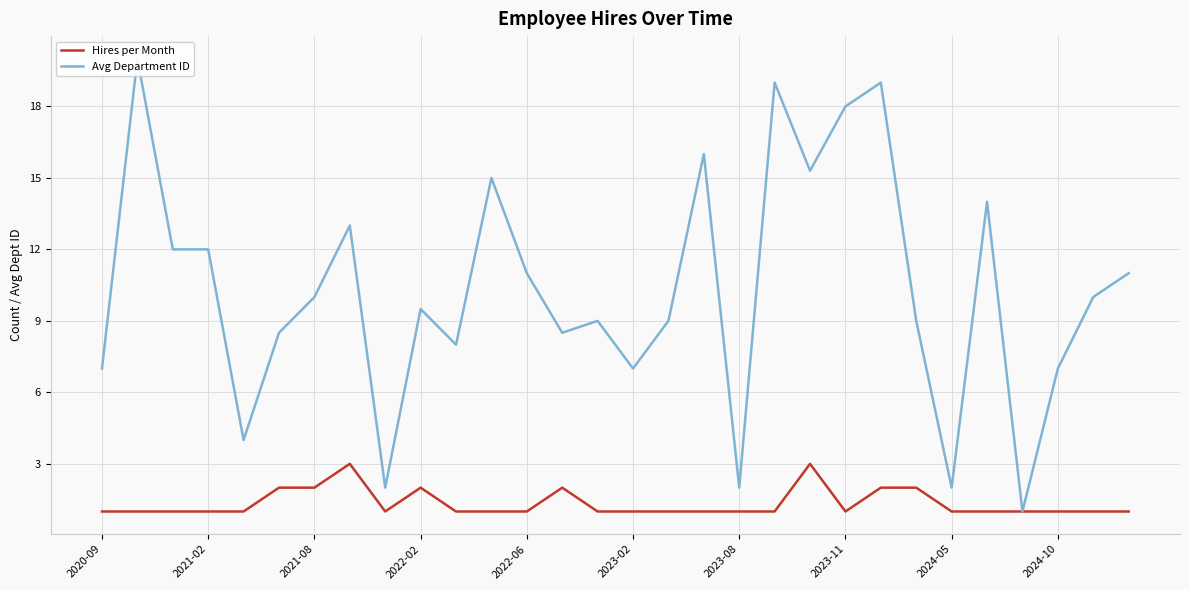

True or false: Hires per Month has a value of 0 at 2024-10.

False